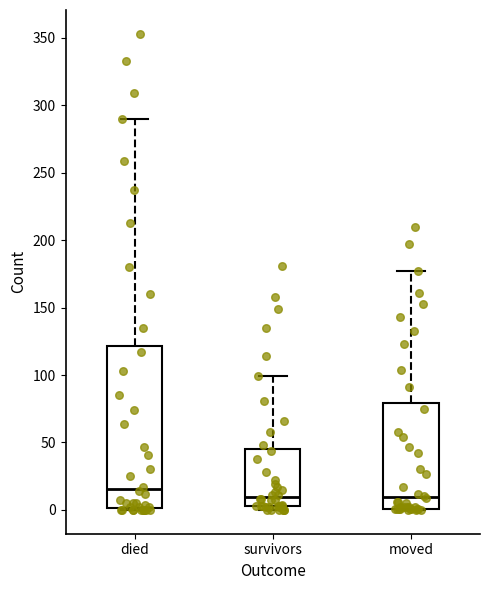

Reading left to right, transcribe this box plot: for each box, give where its median line is, the range the box spans, and where its two whiskers end, as read against the y-axis. The values are not printed on the chart, so give them approximately, as read against the axis.

died: median 15, box 0 to 120, whiskers 0 to 290
survivors: median 10, box 5 to 45, whiskers 0 to 100
moved: median 10, box 0 to 80, whiskers 0 to 175